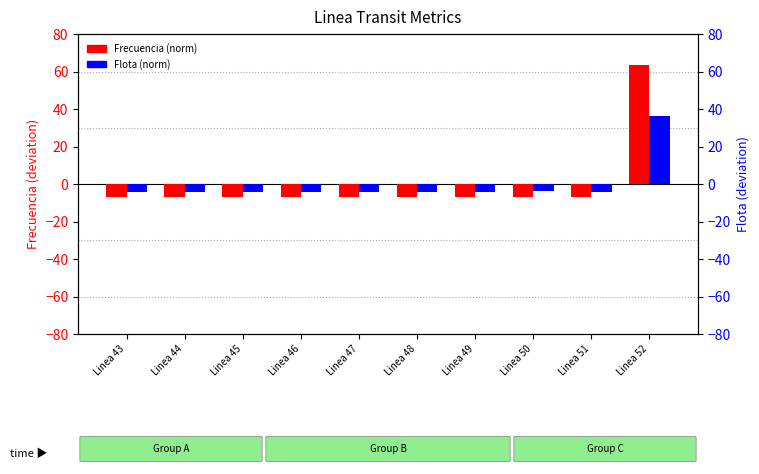

How many values in the Flota (norm) series are below -4?

8